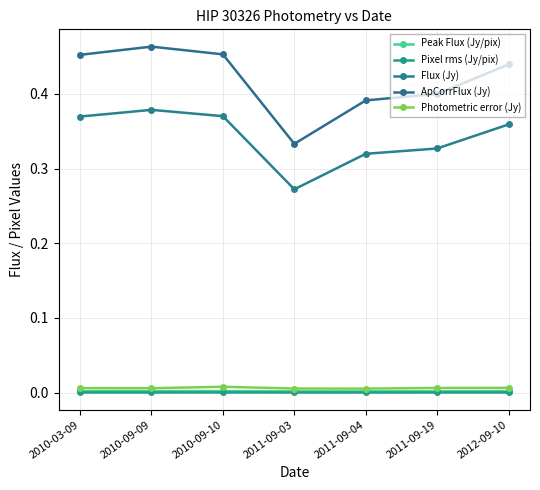

How many interior local peaks does the Pixel rms (Jy/pix) series have?

1